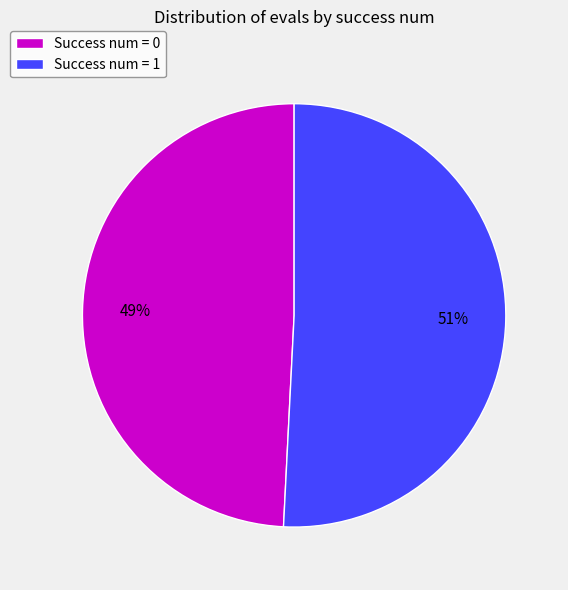

Is the sum of Success num = 1 and Success num = 0 greater than half?

Yes